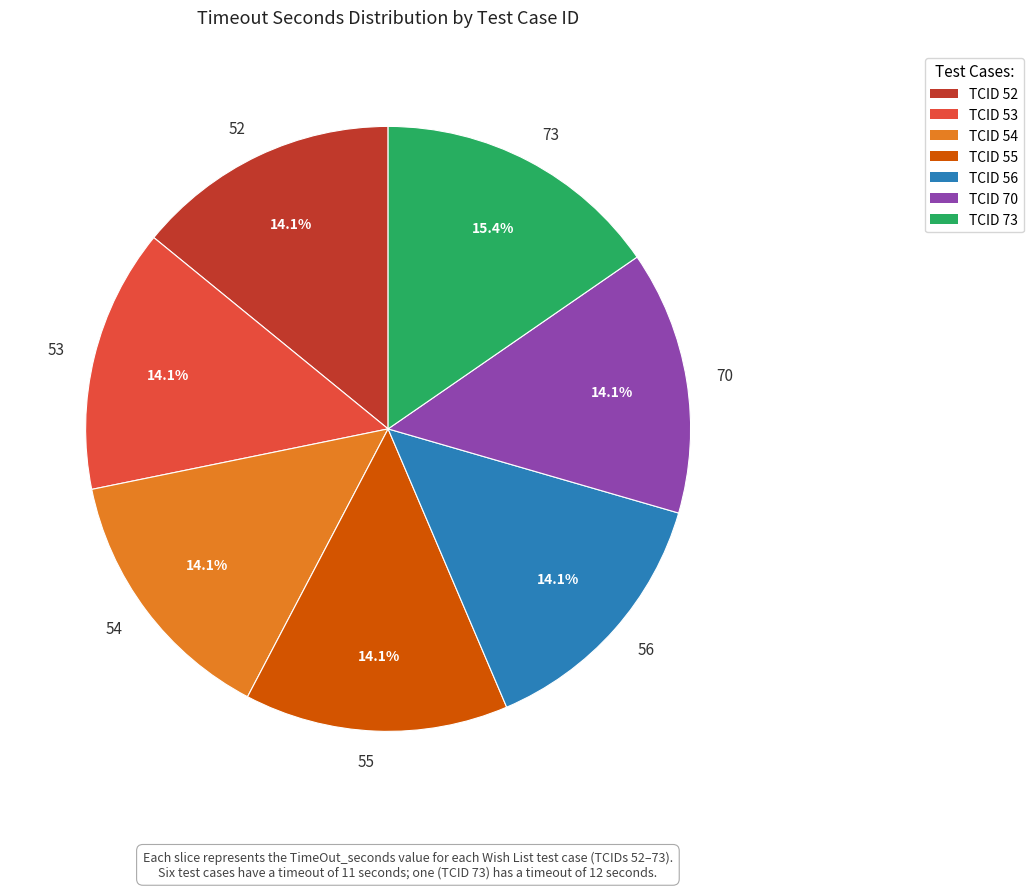

What is the largest slice in the pie chart?

73